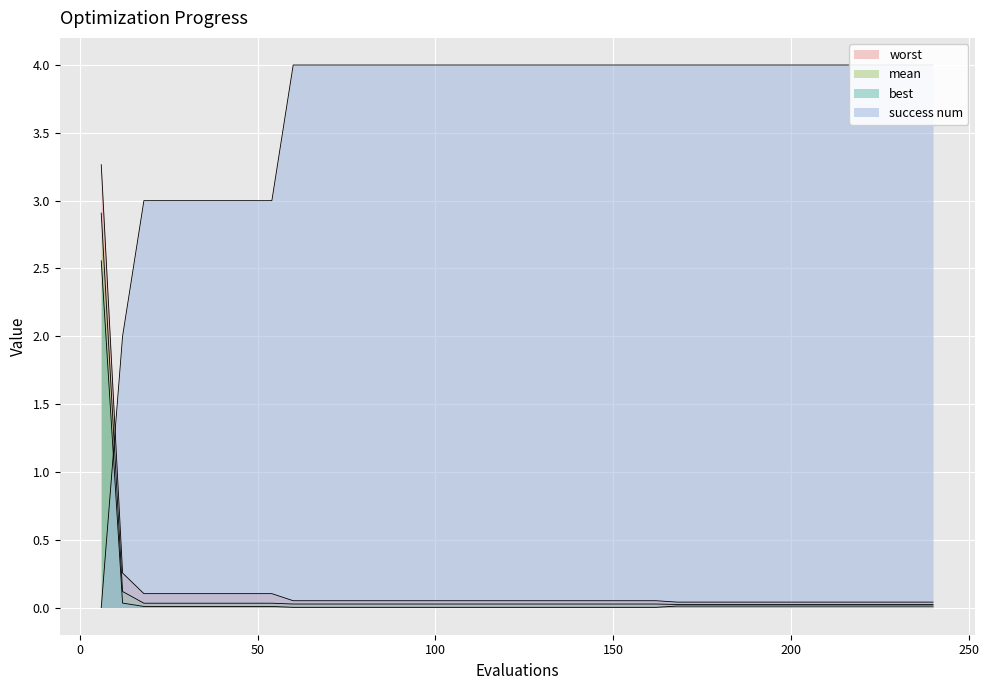

True or false: mean has more than 1 points higher than both neighbors.

False